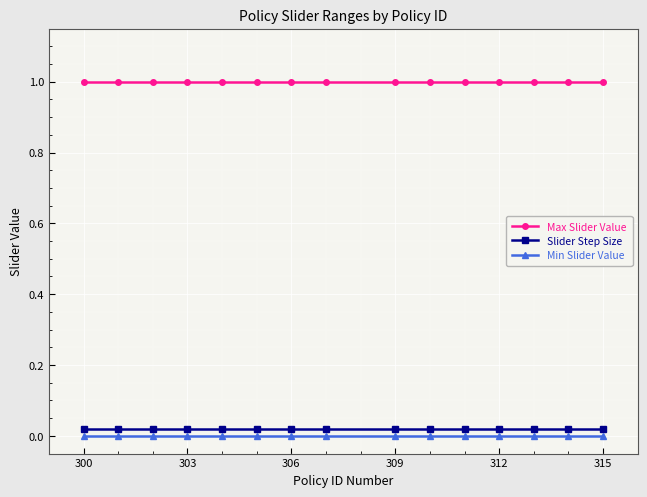

True or false: Max Slider Value and Slider Step Size cross at least once.

False